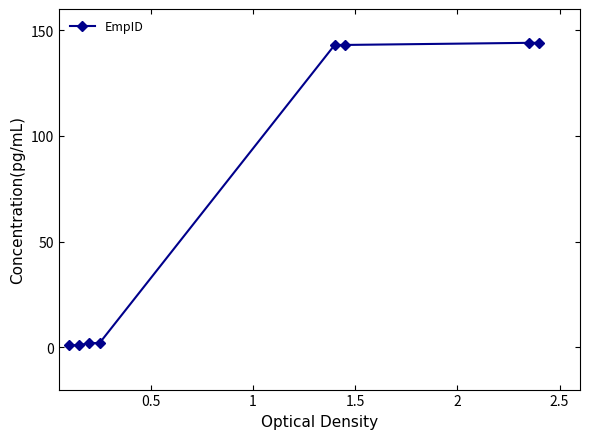

What is the greatest value displayed?

144